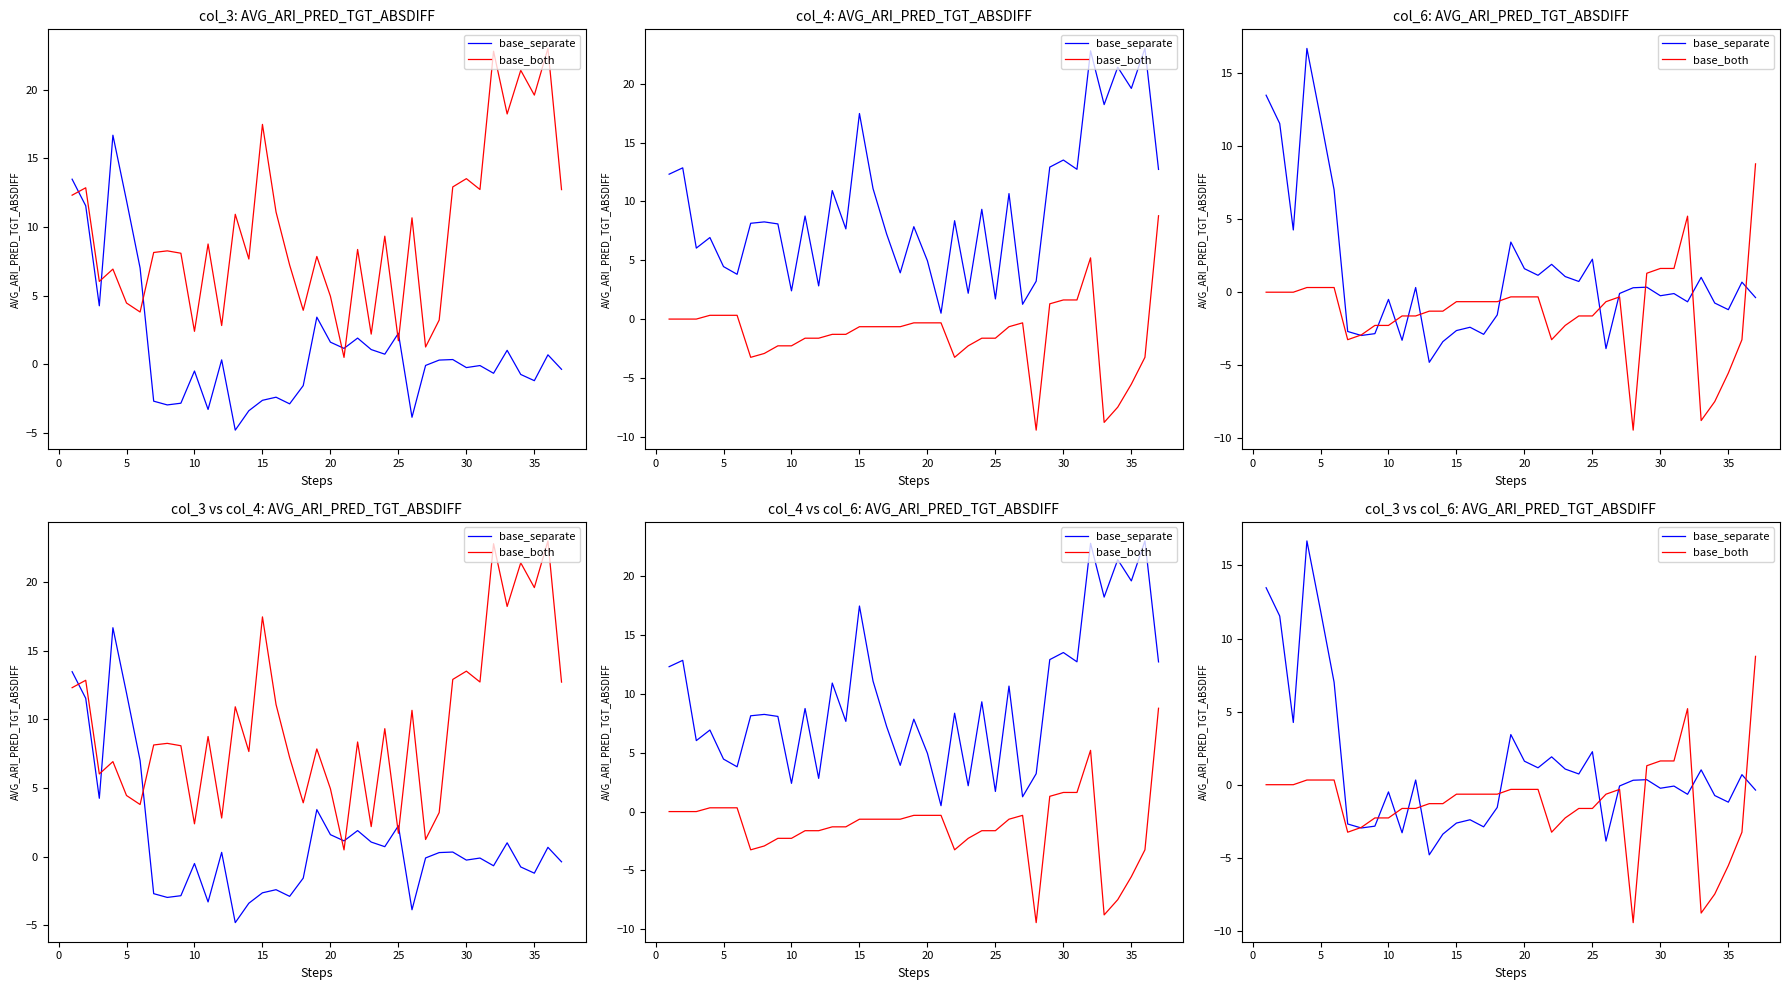

True or false: base_separate has more than 0 interior local peaks.

True